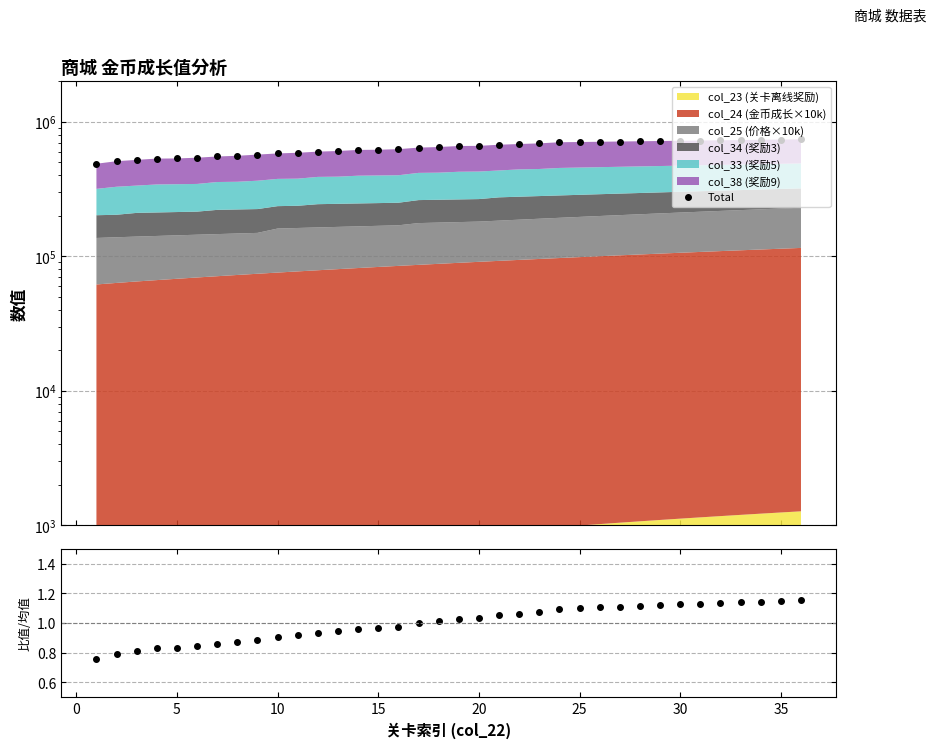

True or false: ratio and Total cross at least once.

False